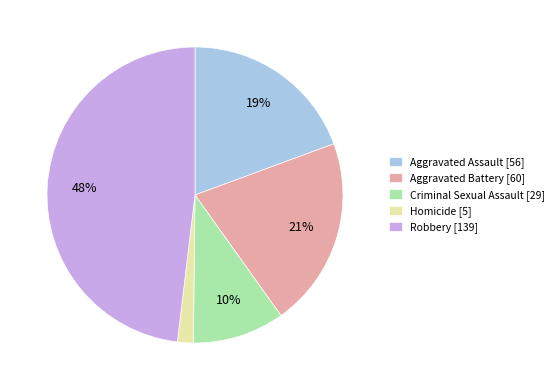

Count the number of slices in the pie.

5